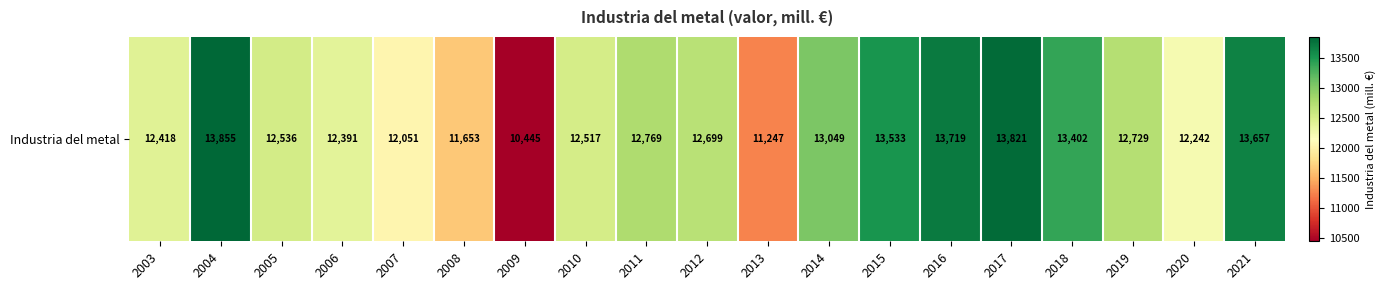

How many values are below 12699?

9